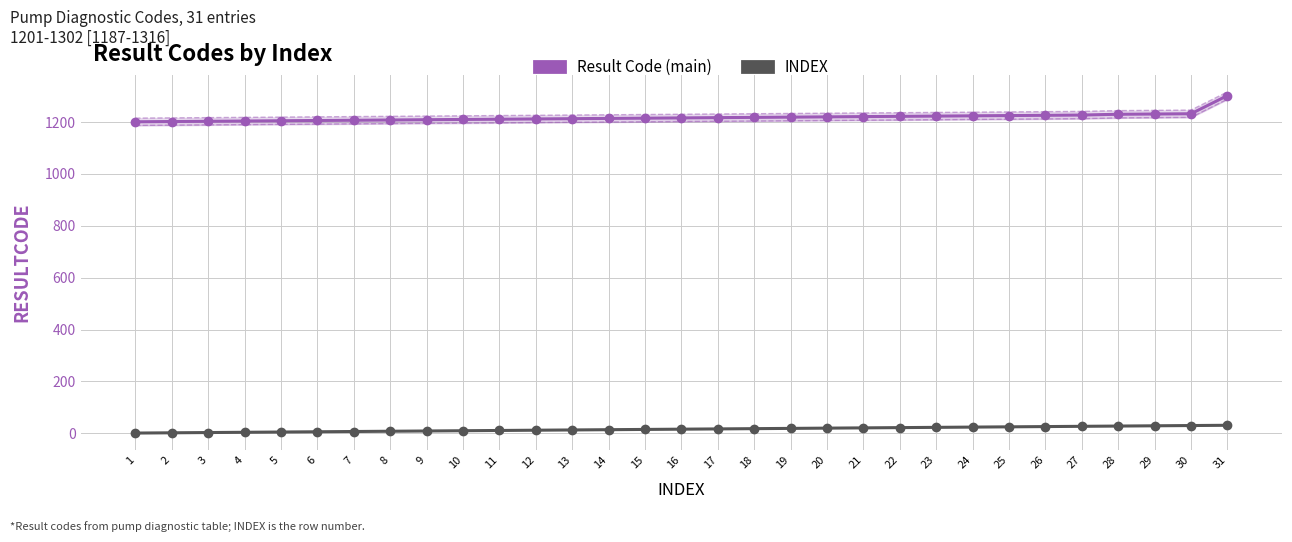

At which category is the sum across all series the highest?

31